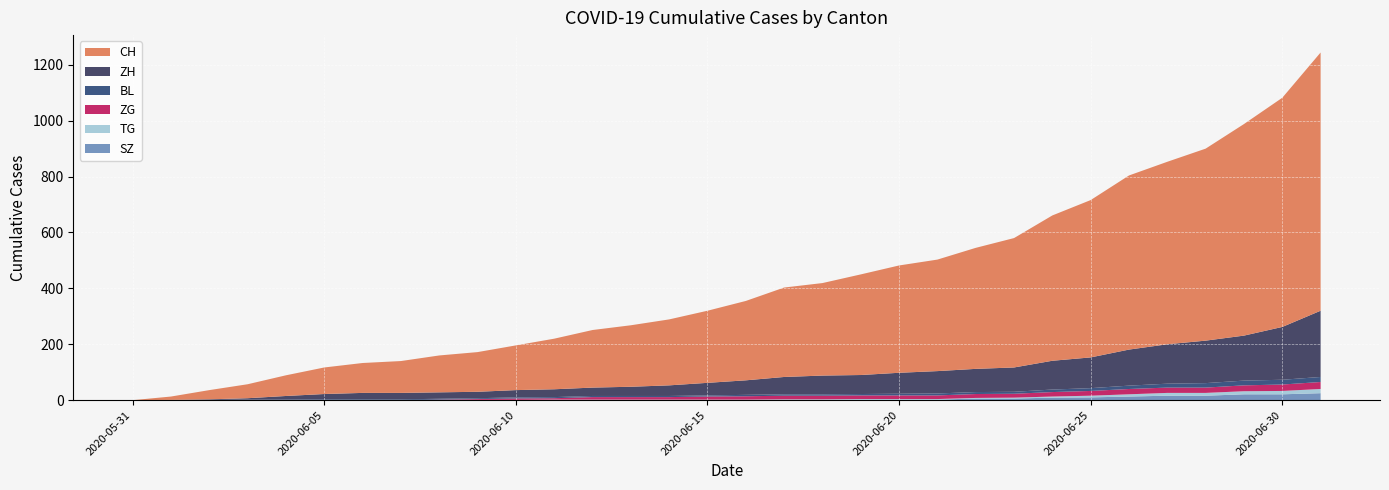

Reading left to right, transcribe all the data shown in this chart.

CH: 0	12	33	50	74	95	107	114	132	142	160	181	206	220	236	258	284	320	331	360	384	399	433	463	520	563	623	653	687	757	820	924
ZH: 0	0	2	5	13	19	23	23	23	23	26	28	30	33	38	45	52	62	67	68	75	80	83	87	103	110	129	141	152	161	189	237
BL: 0	1	1	2	2	3	3	3	3	3	4	4	4	4	4	4	5	5	5	5	6	7	7	7	9	10	12	14	16	17	17	18
ZG: 0	0	0	0	0	0	0	0	1	3	5	5	9	9	9	11	12	13	13	13	13	13	14	14	16	17	19	19	19	21	23	25
TG: 0	0	0	0	0	0	0	0	1	1	1	1	1	1	1	1	1	2	2	2	2	2	2	3	4	6	8	10	10	11	12	15
SZ: 0	0	0	0	0	0	0	0	0	0	0	1	1	1	1	1	1	1	1	2	2	2	6	6	9	10	13	16	16	21	21	25